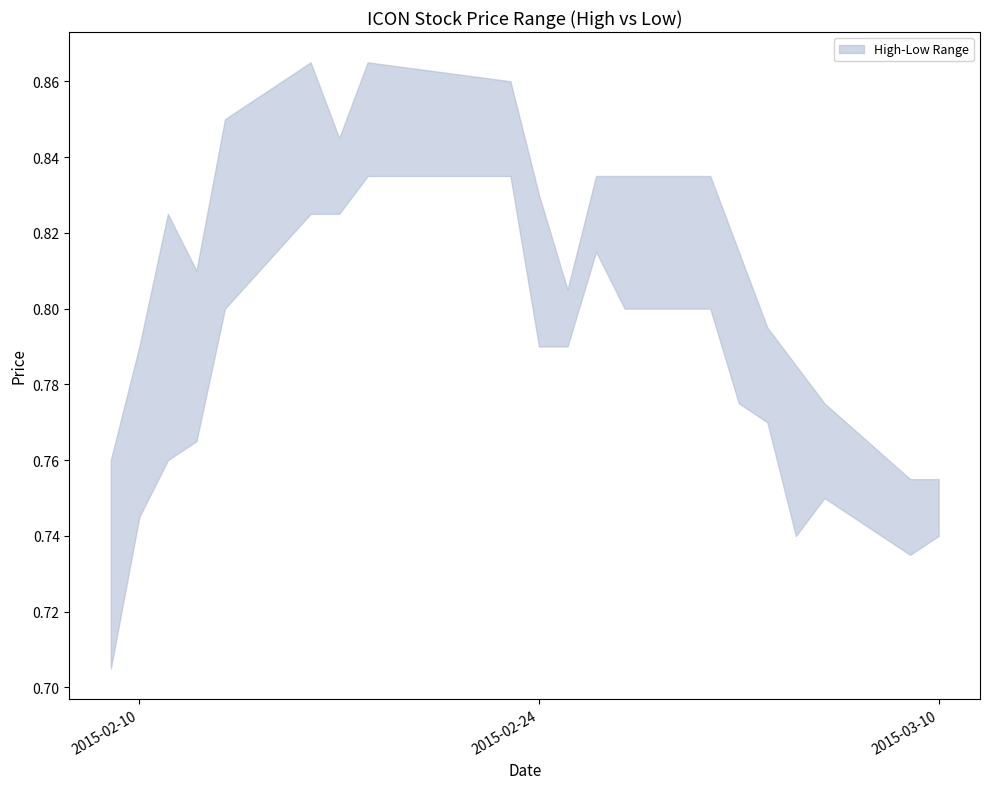

How many interior local valleys does the low series have?

2